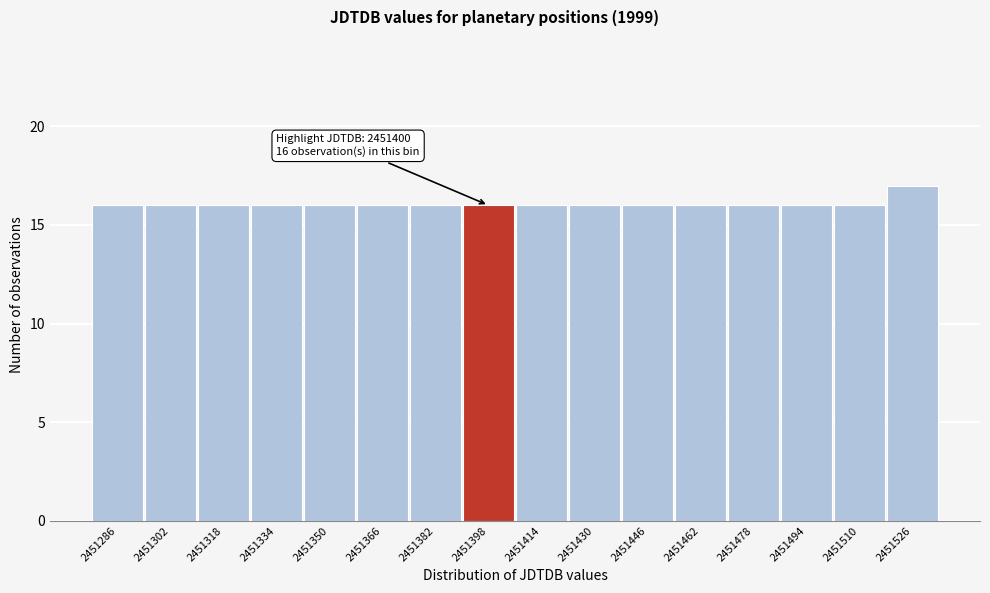

Reading left to right, extract all data points from this chart.

2451286=16	2451302=16	2451318=16	2451334=16	2451350=16	2451366=16	2451382=16	2451398=16	2451414=16	2451430=16	2451446=16	2451462=16	2451478=16	2451494=16	2451510=16	2451526=17